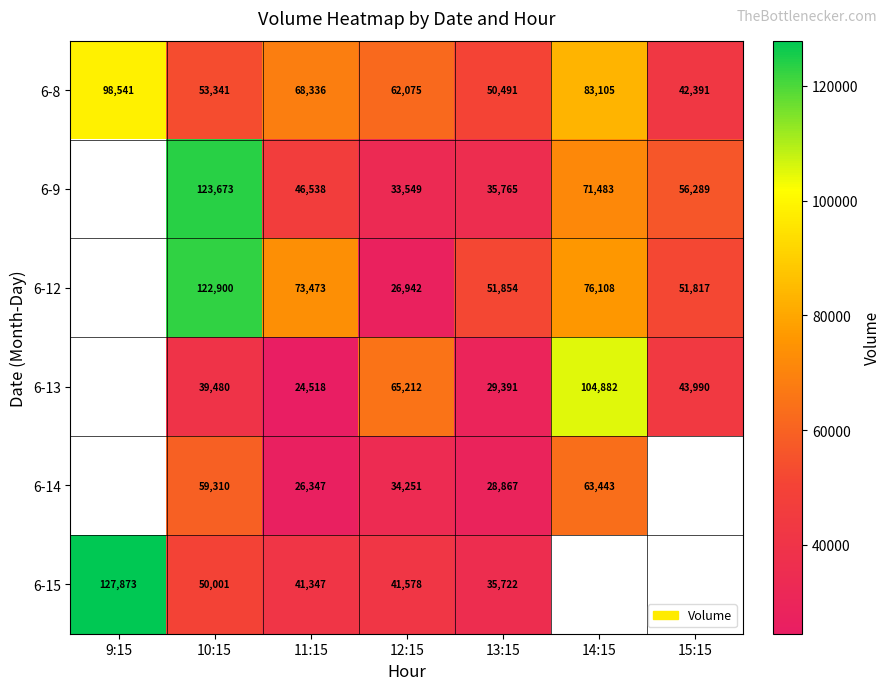

What is the spread (max minus min) of values at 11:15?

48955